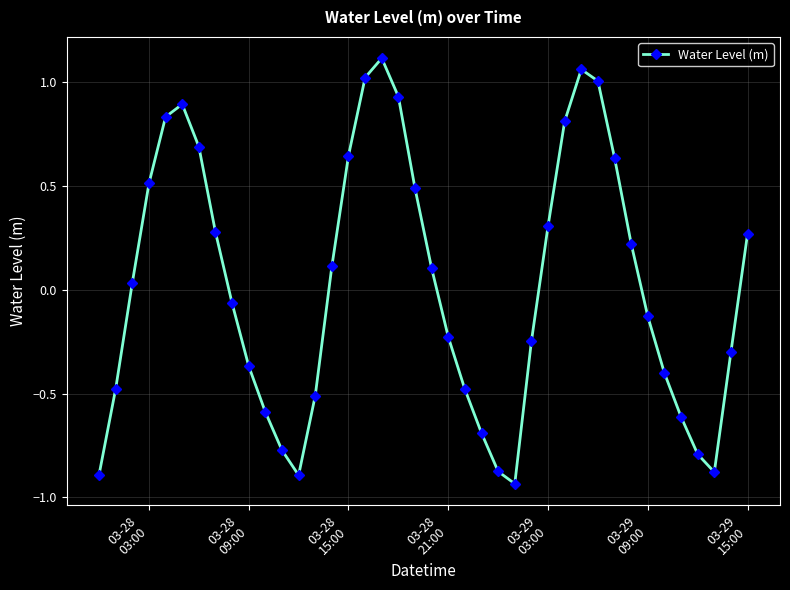

True or false: the data has more than 2 interior local peaks.

True